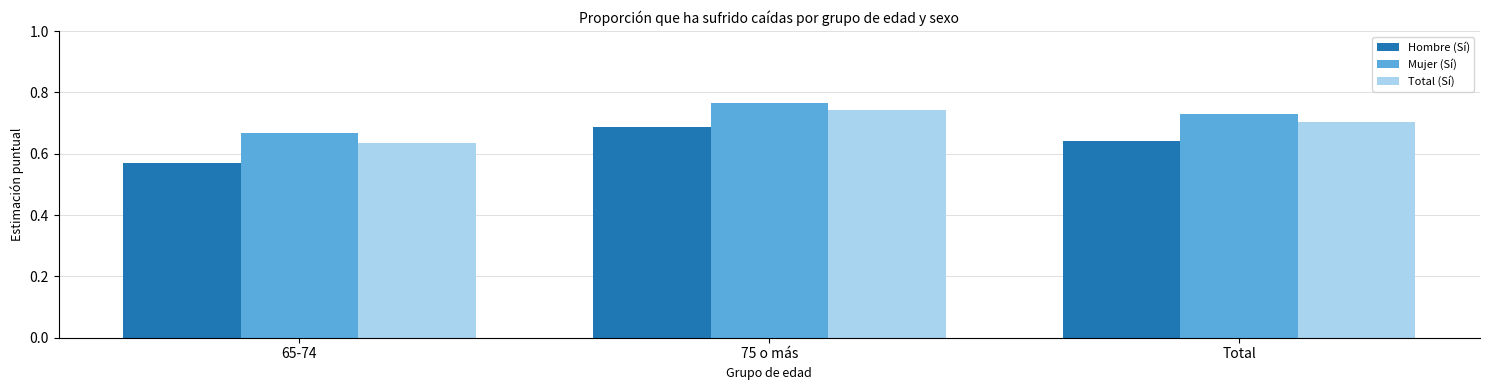

Which series has the widest spread of values?

Hombre (Sí)